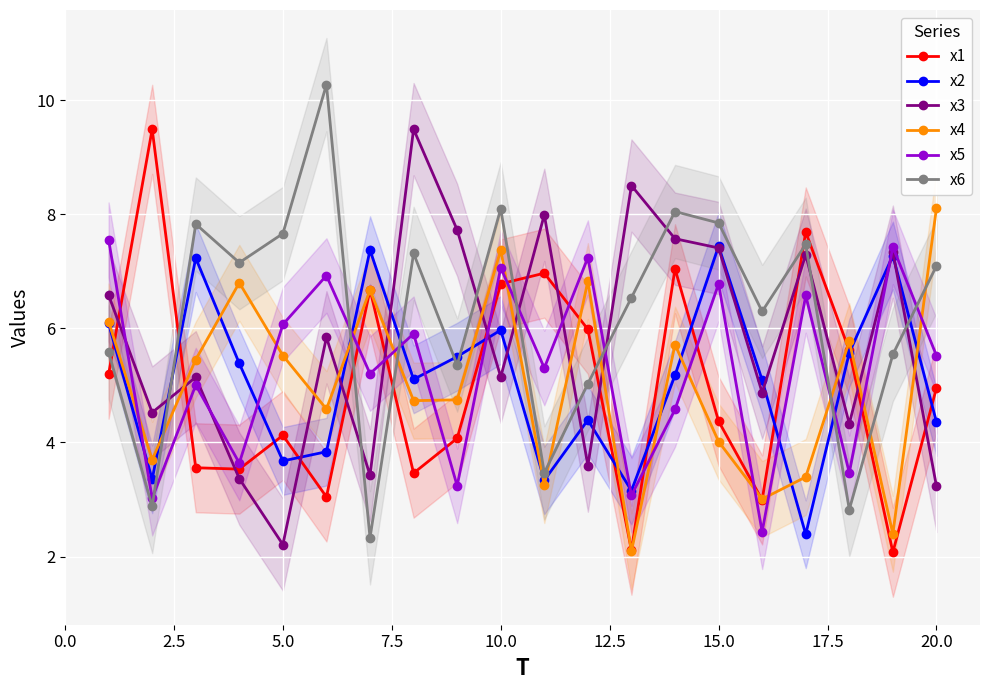

What is the highest value of the x5 series?

7.6